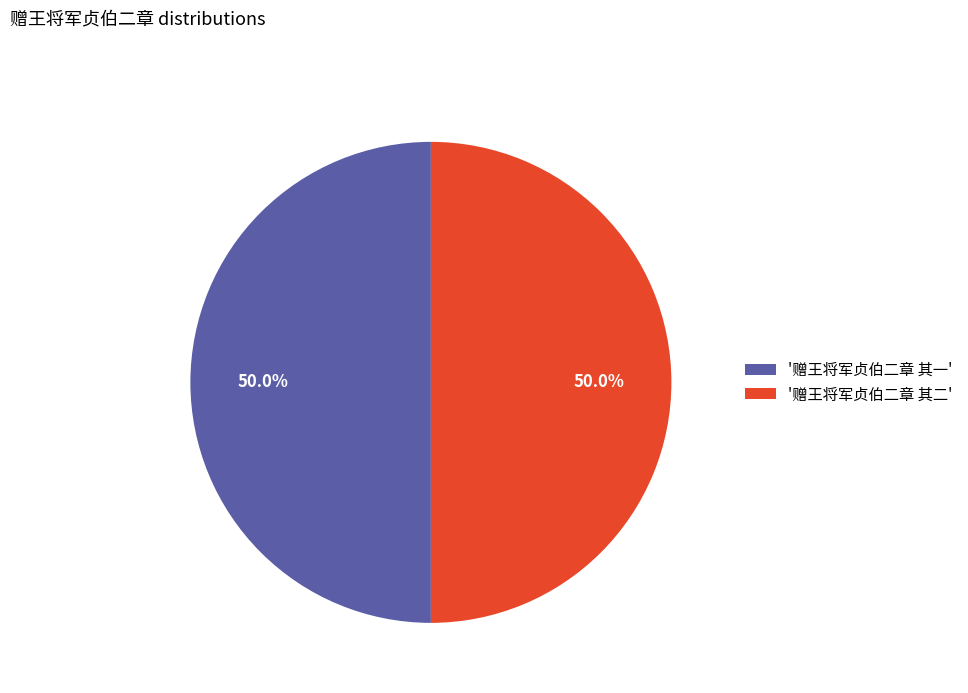

Approximately how many times larger is the value at '赠王将军贞伯二章 其一' compared to '赠王将军贞伯二章 其二'?

1.0